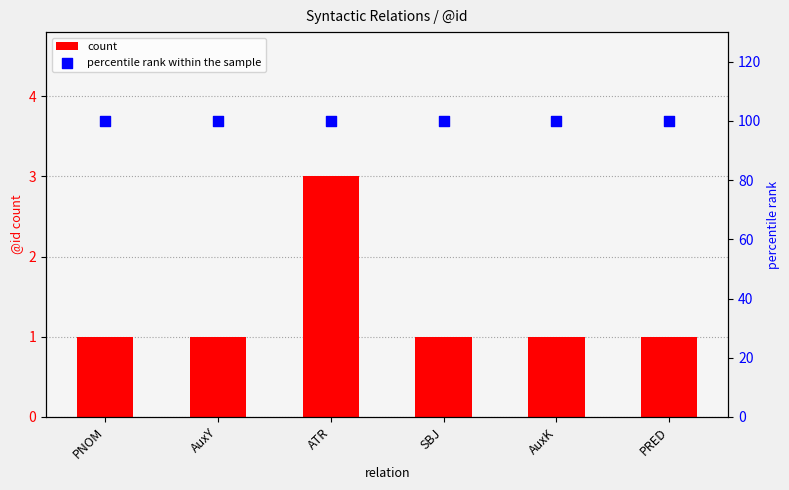

What are all the series names shown in the legend?

count, percentile rank within the sample